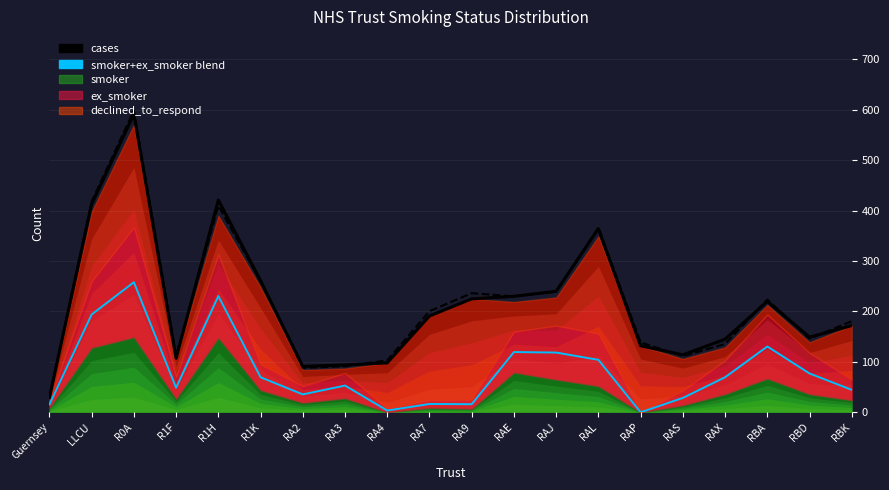

How many interior local peaks does the cases series have?

4